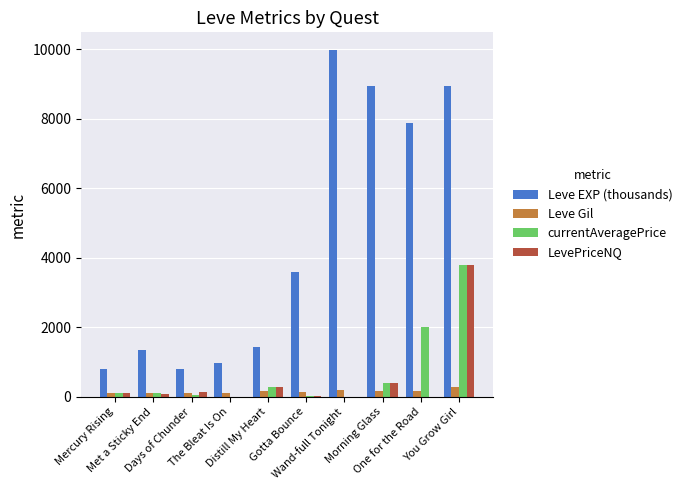

True or false: currentAveragePrice has a value of 2000.0 at One for the Road.

True